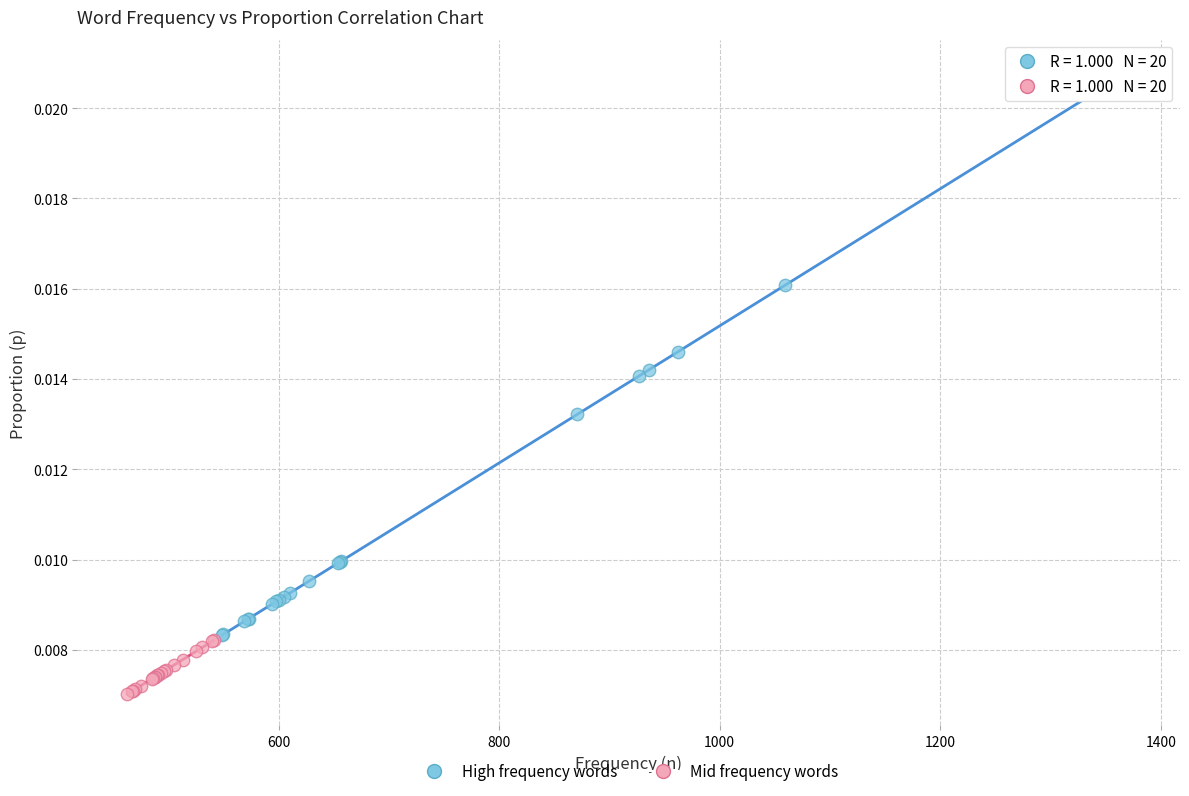

Which series contains the highest Y value?

High frequency words